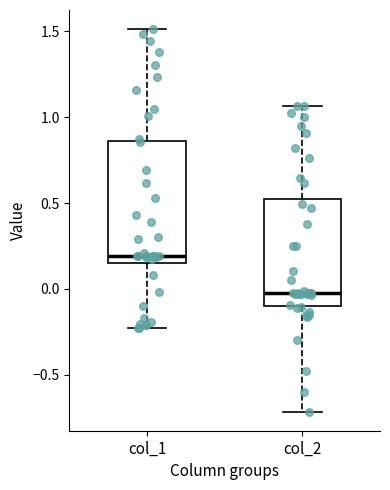

Which box is the tallest, from its lower edge to its upper edge?

col_1